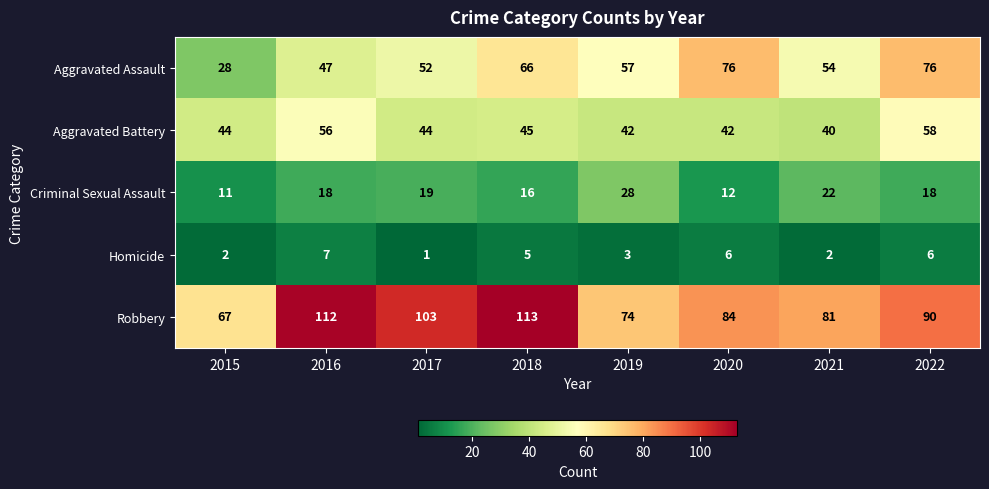

The value of Robbery at 2016 is 112. True or false?

True